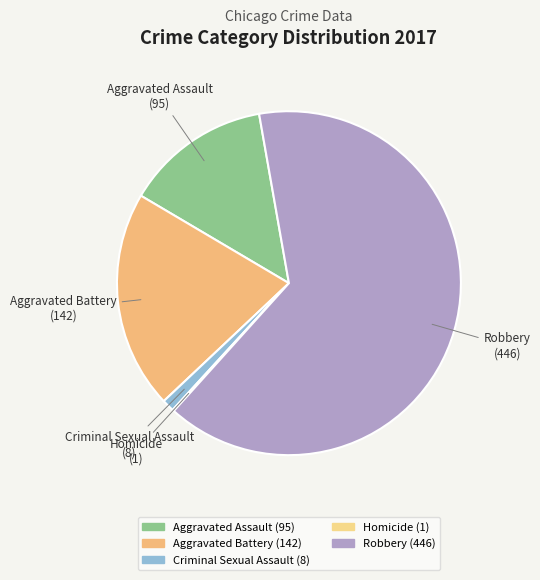

What is the majority slice?

Robbery